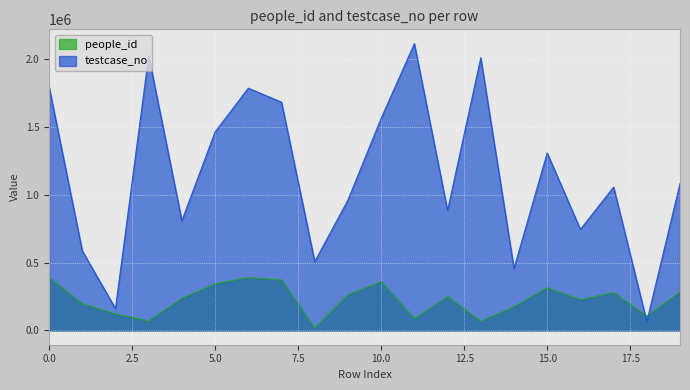

Reading left to right, extract all data points from this chart.

people_id: 391612	197569	120622	69875	237281	343383	389662	371679	18366	262804	360752	85763	250020	66828	174706	314804	226025	279315	105739	284187
testcase_no: 1798347	586992	160650	2025664	808908	1464359	1786829	1683639	507267	961241	1564084	2115148	884088	2010371	456878	1308818	744659	1057033	64119	1083940